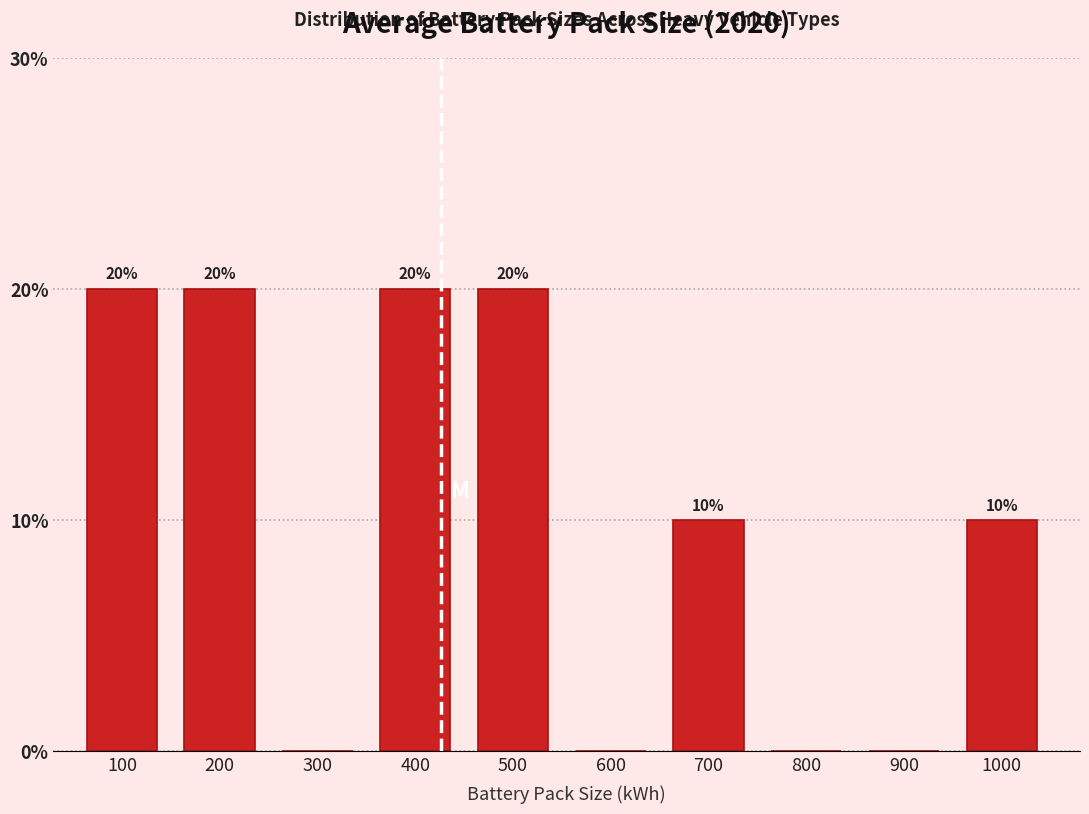

Reading left to right, extract all data points from this chart.

100=20	200=20	300=0	400=20	500=20	600=0	700=10	800=0	900=0	1000=10